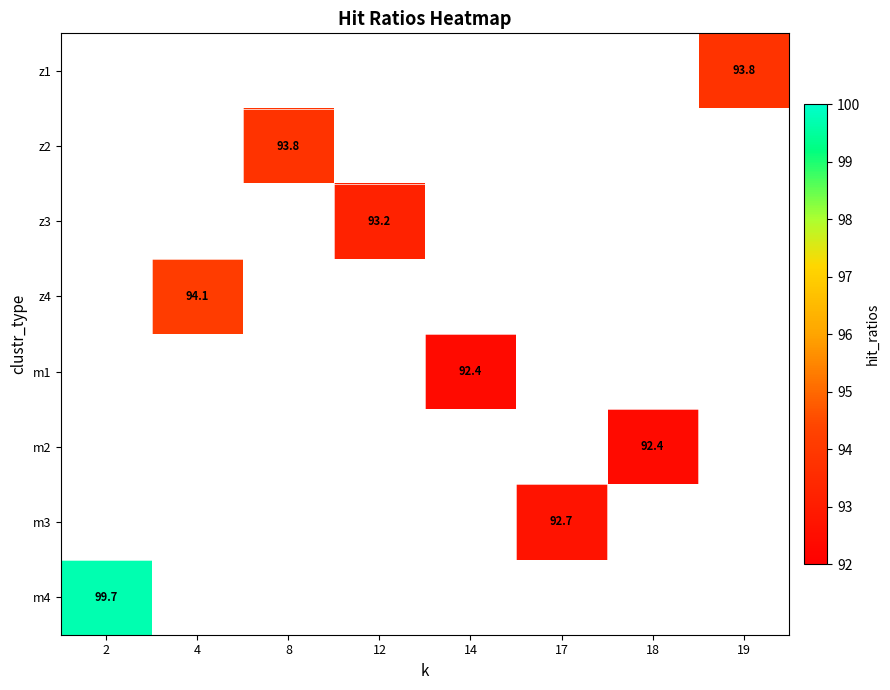

What is the smallest value displayed?

92.4